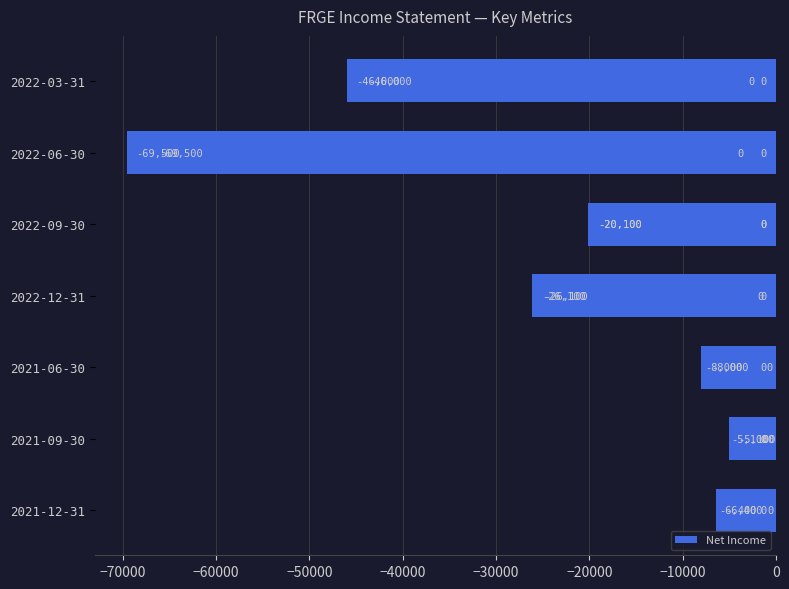

Rank the categories by value from highest to lowest.

2021-09-30, 2021-12-31, 2021-06-30, 2022-09-30, 2022-12-31, 2022-03-31, 2022-06-30